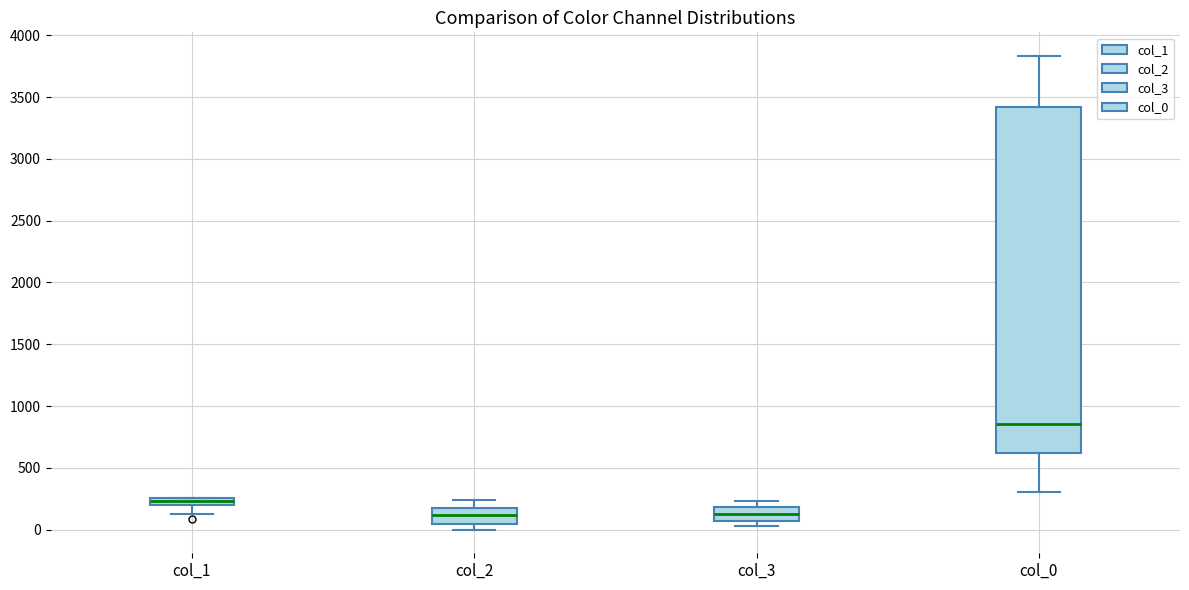

Comparing the boxes themselves (not the whiskers), which one is the tallest?

col_0